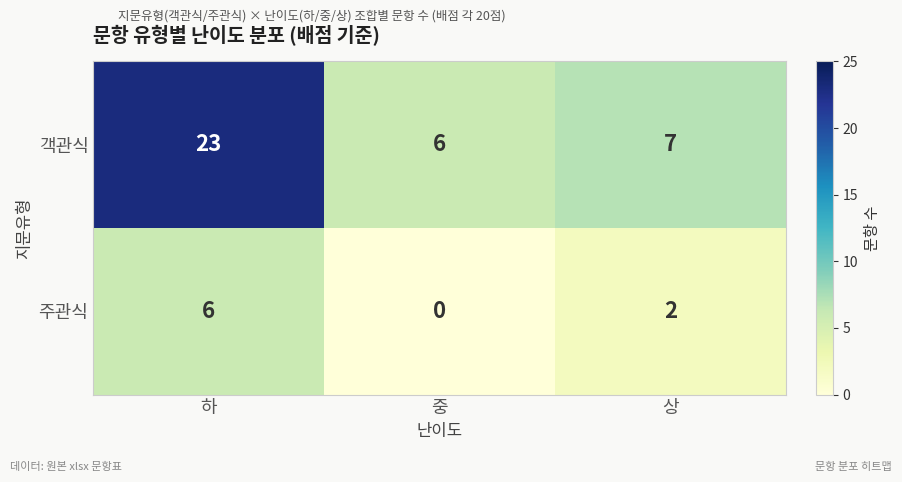

At 상, list the series in order from largest to smallest.

객관식, 주관식